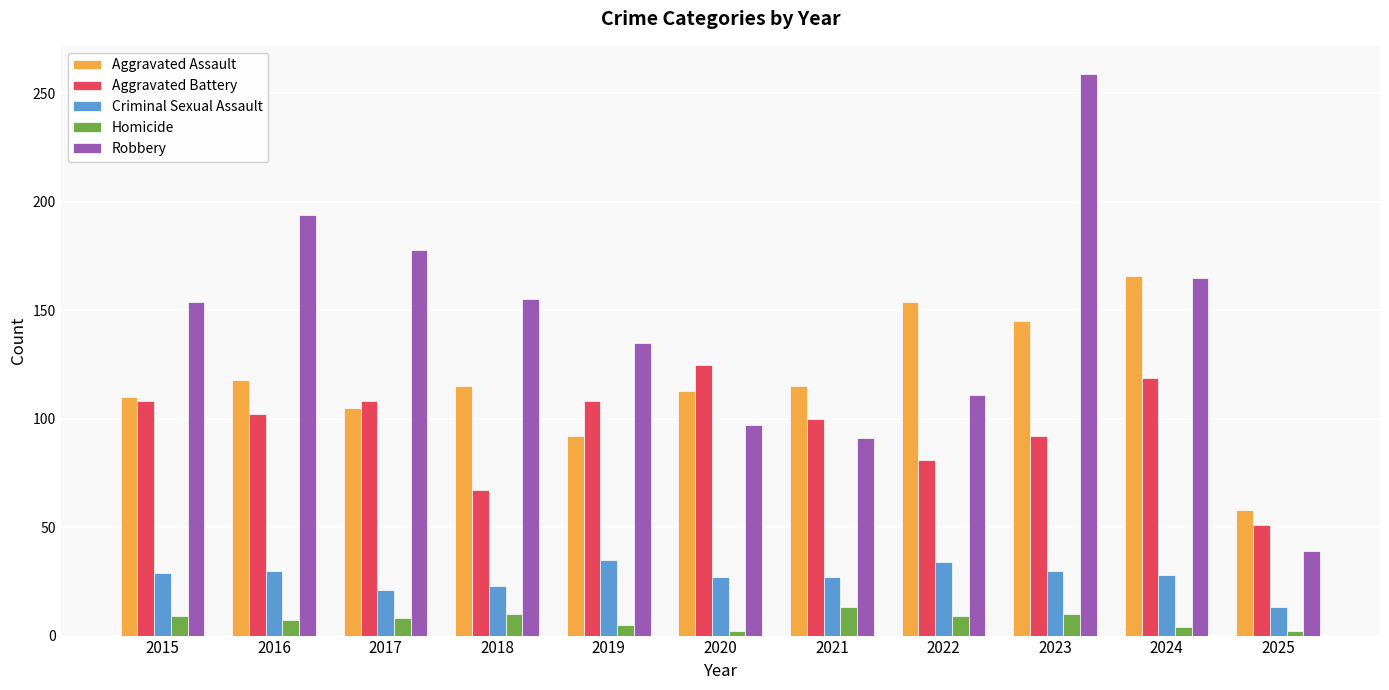

What is the sum of all Robbery values?

1578